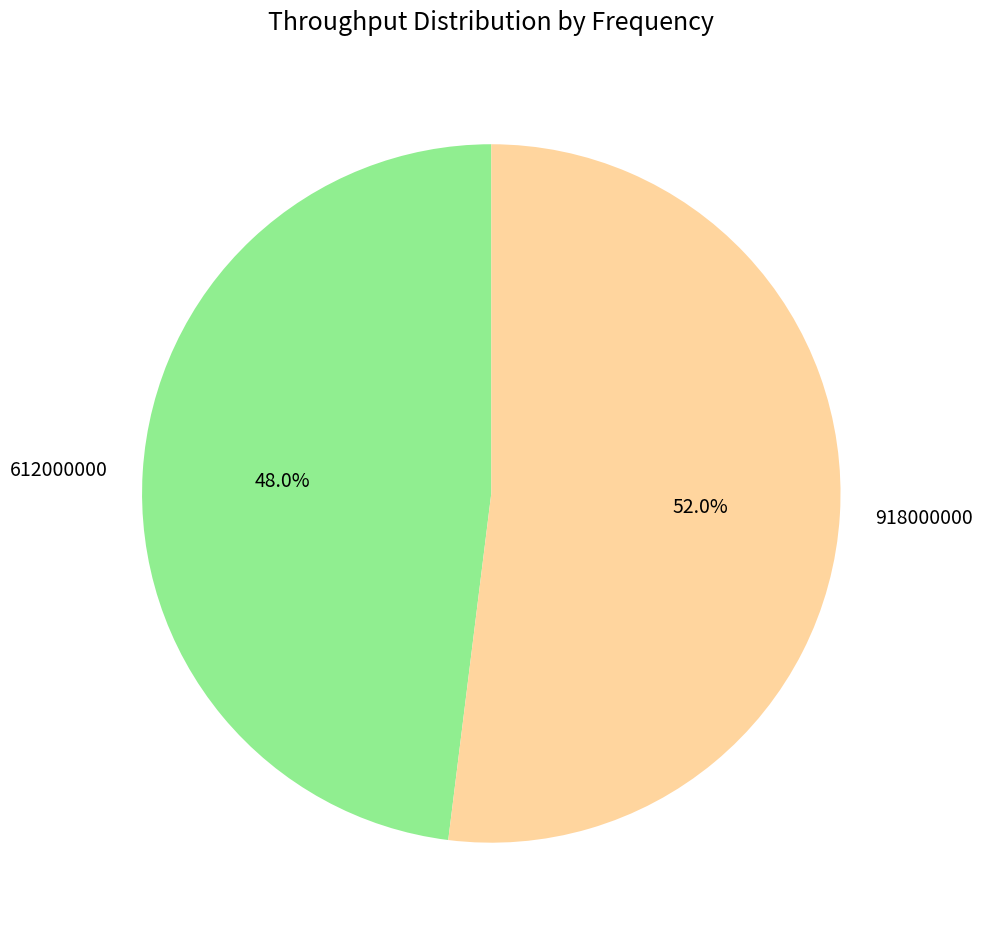

What portion of the pie excludes 612000000?

52.0%